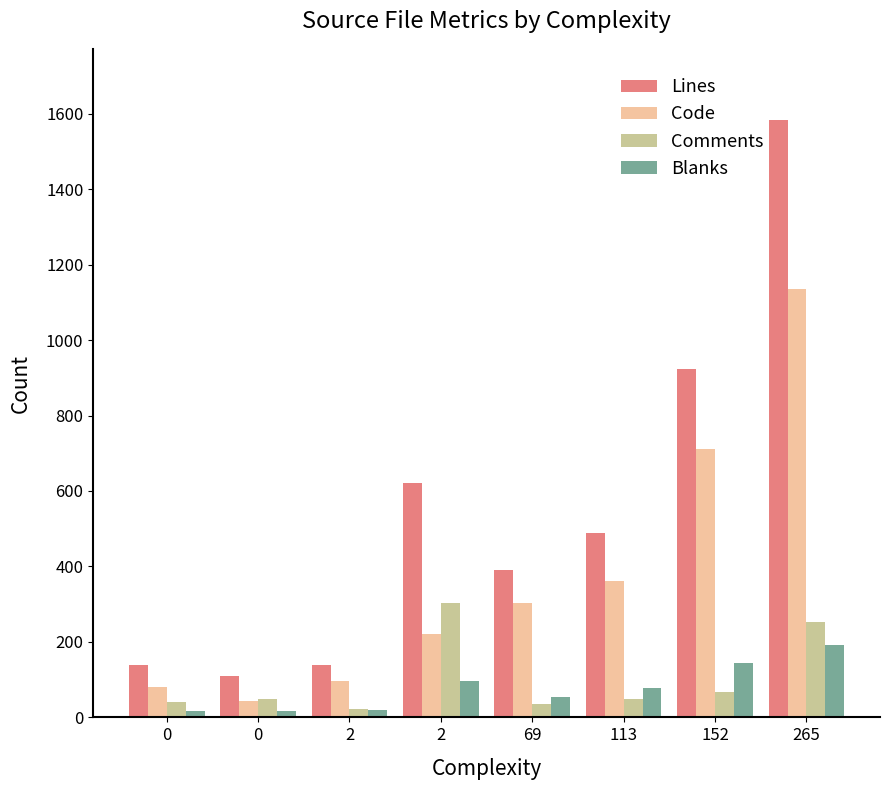

How many data points in Blanks are less than 78?

4